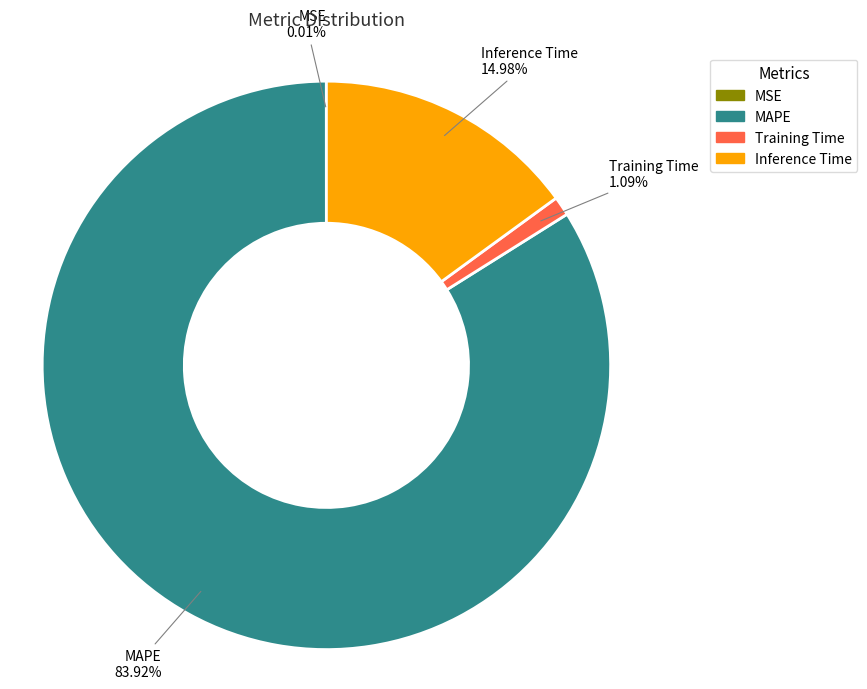

What is the largest slice in the pie chart?

MAPE